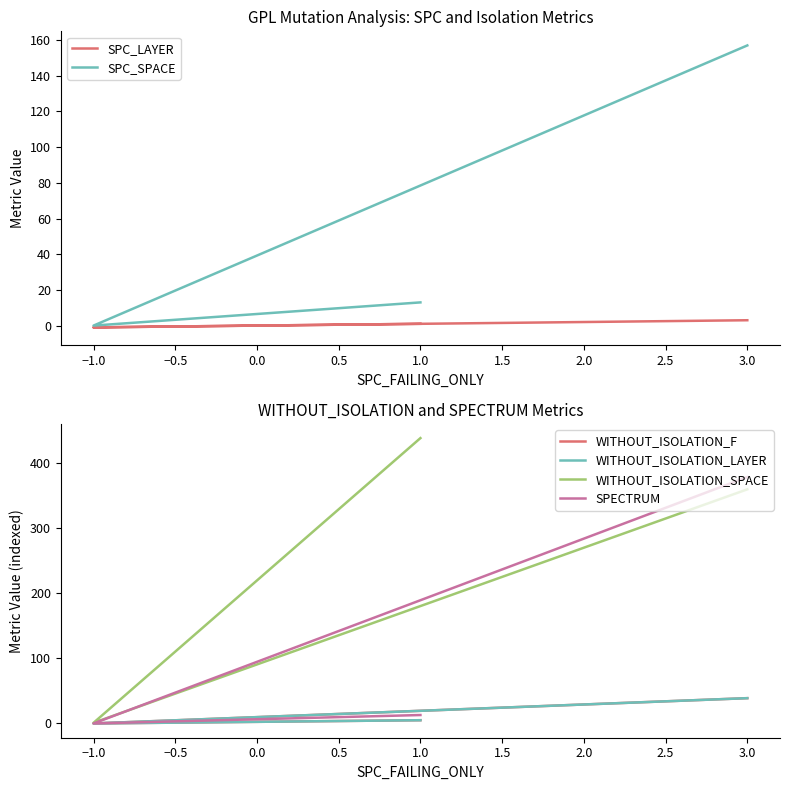

At which label does WITHOUT_ISOLATION_F reach its minimum?

−1.0